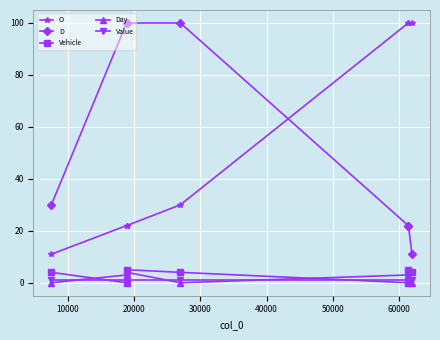

What is the value of the Day point at the 5th from the left?

3.0